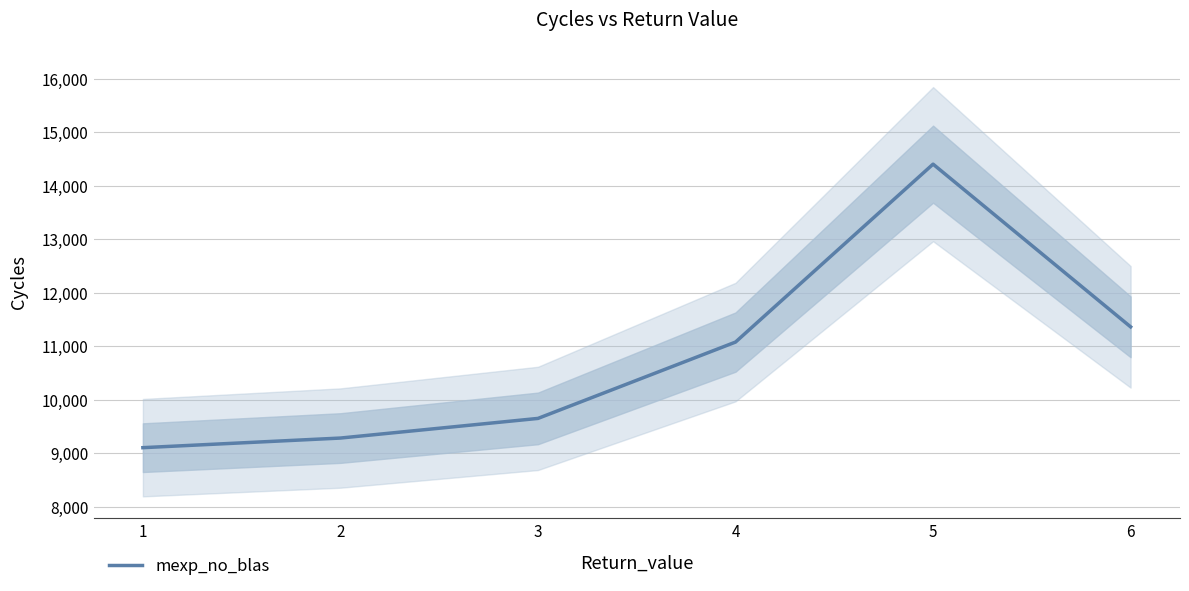

What is the minimum value shown in the chart?

9102.2